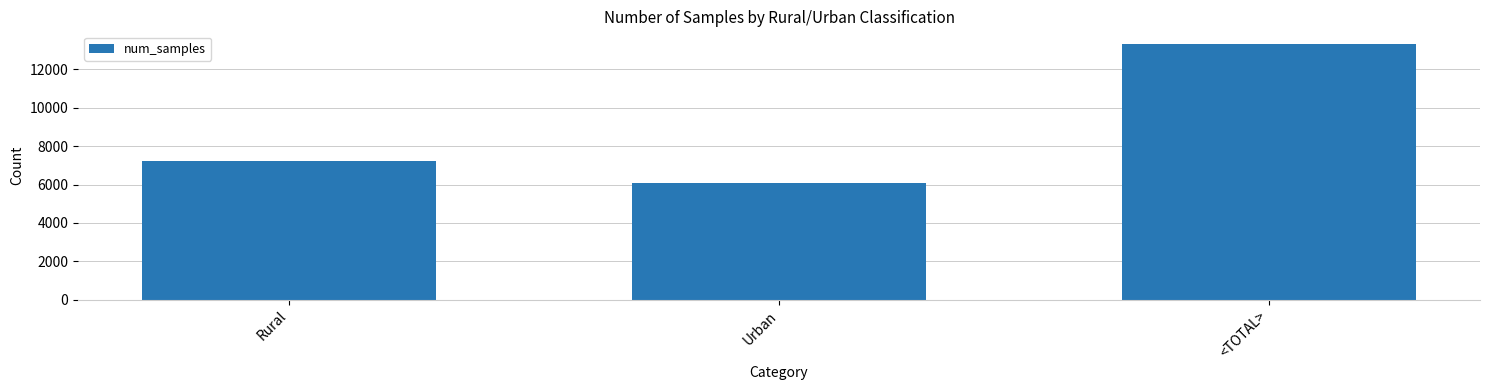

How many values are below 7220?

1